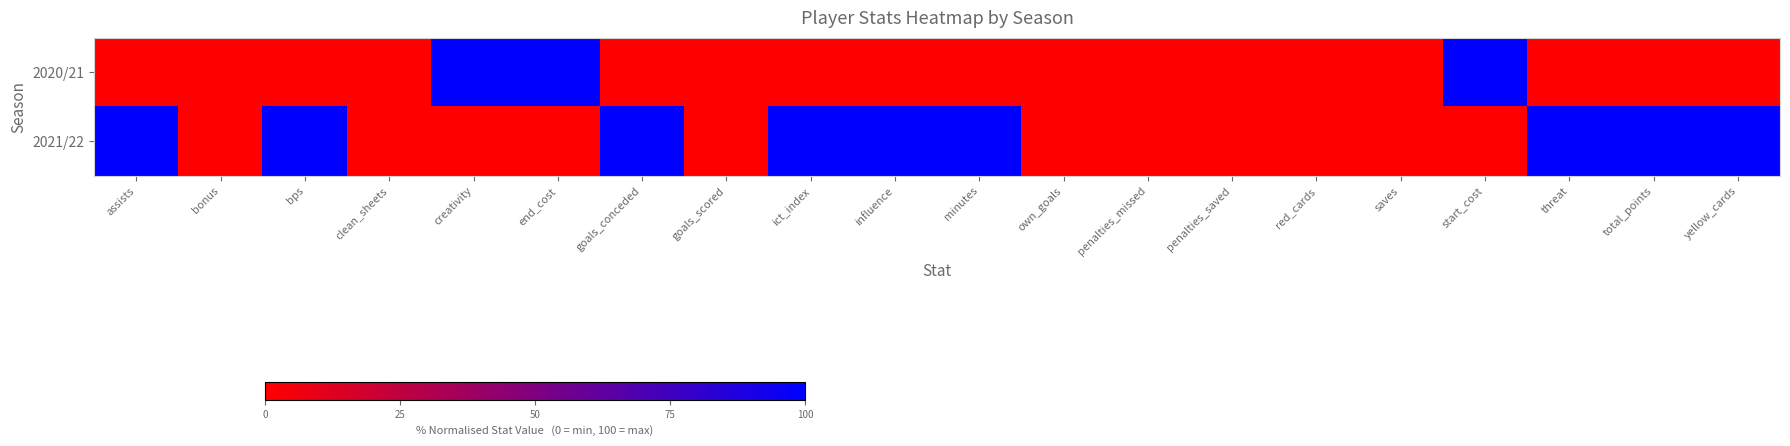

Reading left to right, list all the values displayed in this chart.

2020/21: assists=0	bonus=0	bps=0	clean_sheets=0	creativity=100	end_cost=100	goals_conceded=0	goals_scored=0	ict_index=0	influence=0	minutes=0	own_goals=0	penalties_missed=0	penalties_saved=0	red_cards=0	saves=0	start_cost=100	threat=0	total_points=0	yellow_cards=0
2021/22: assists=100	bonus=0	bps=100	clean_sheets=0	creativity=0	end_cost=0	goals_conceded=100	goals_scored=0	ict_index=100	influence=100	minutes=100	own_goals=0	penalties_missed=0	penalties_saved=0	red_cards=0	saves=0	start_cost=0	threat=100	total_points=100	yellow_cards=100